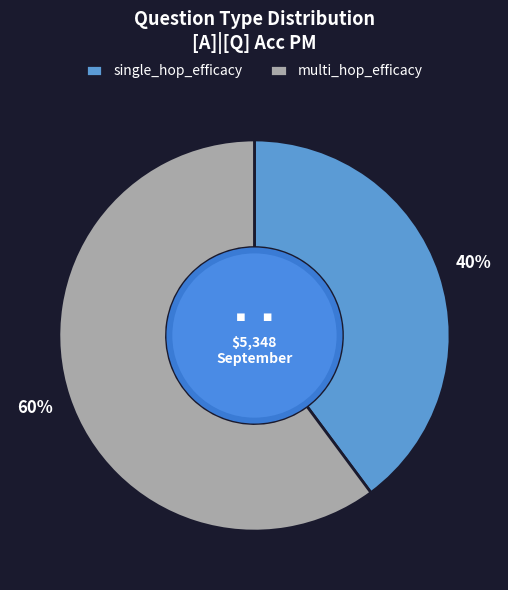

Which slice is the smallest?

single_hop_efficacy